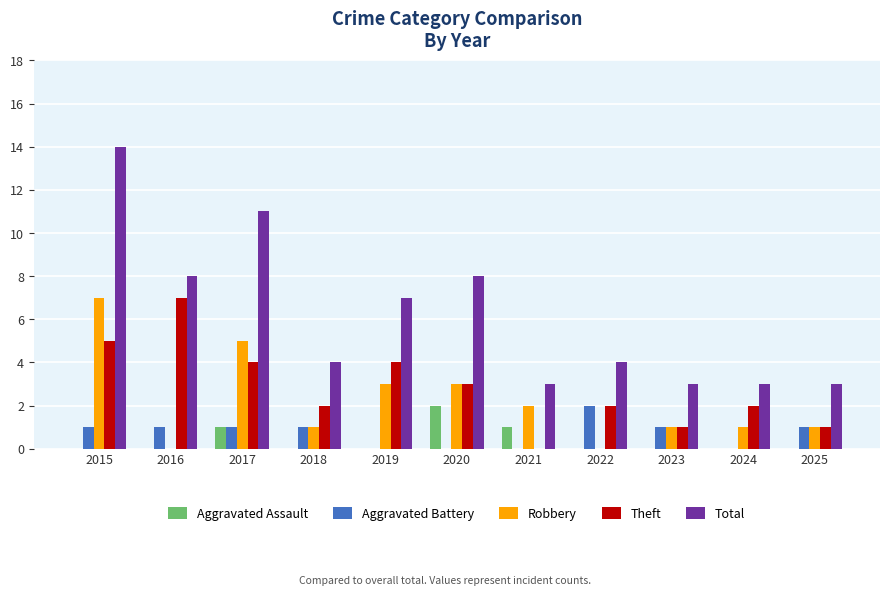

What is the sum of all Robbery values?

24